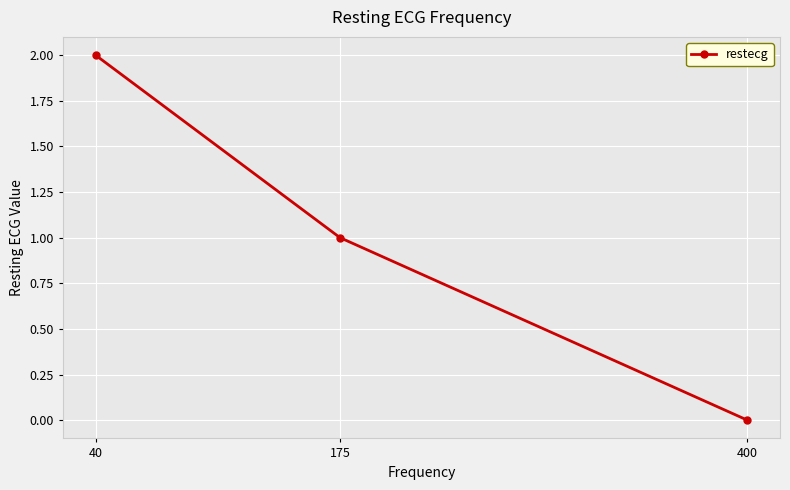

What is the average value?

1